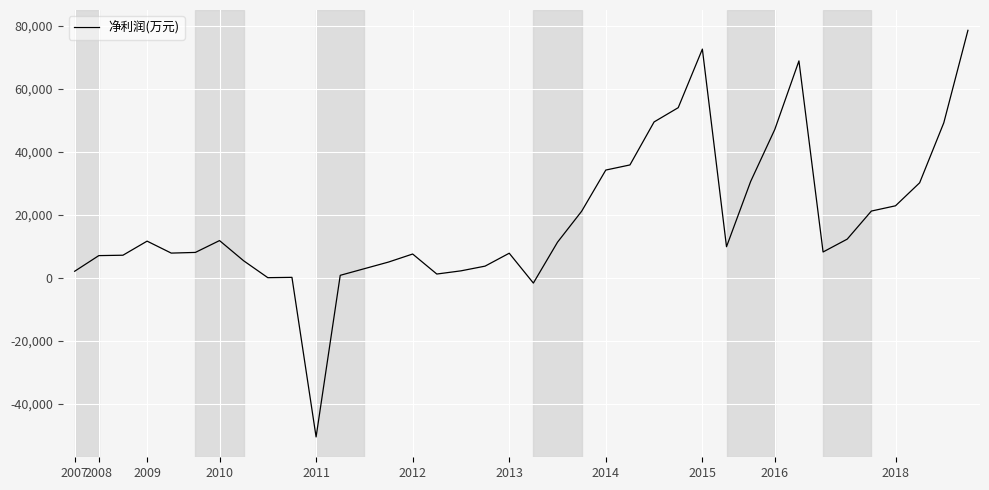

What is the difference between the maximum and minimum values?

129086